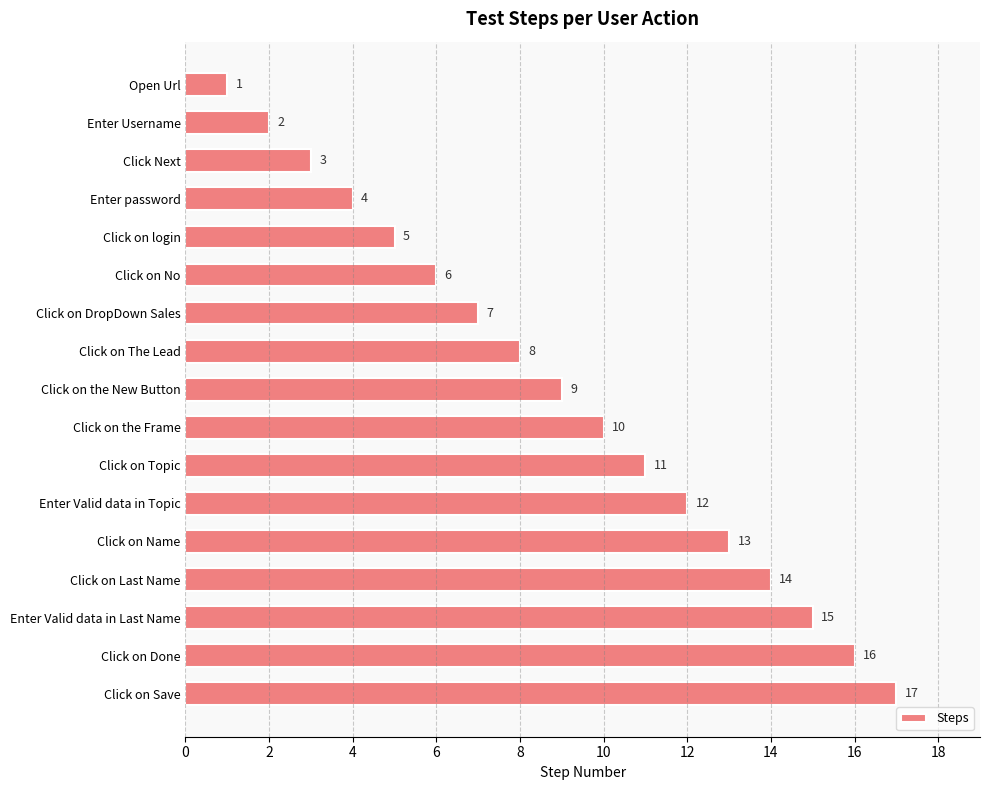

What is the sum of all values?

153